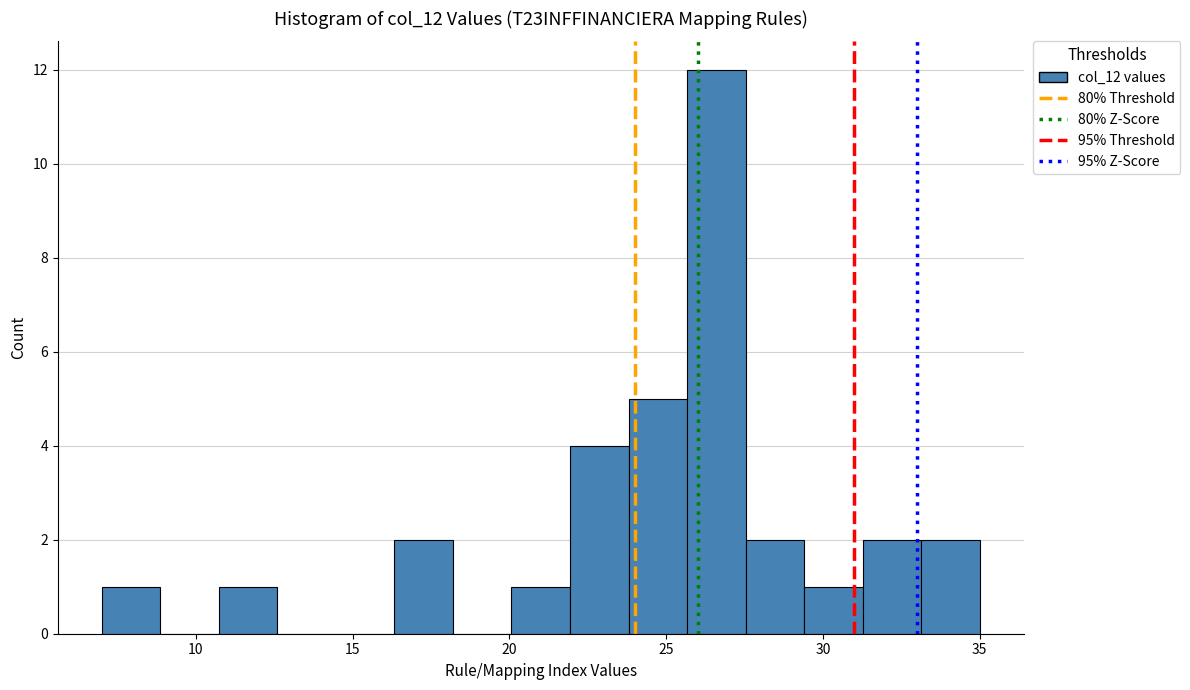

Around what value on the x-axis is the tallest bar? Give the approximate position of its centre, as read against the axis.

26.5